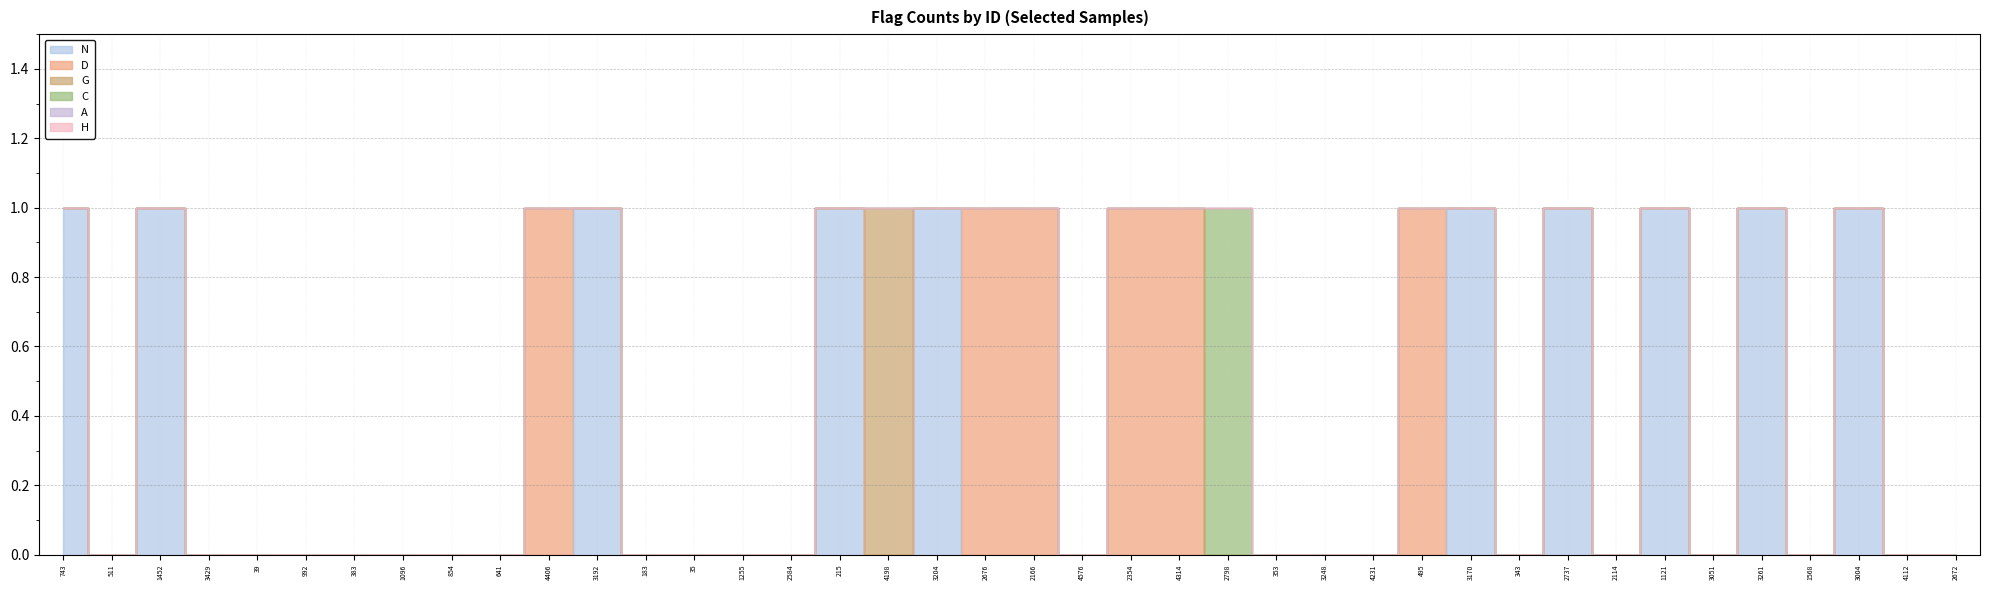

Which has a higher value, 215 or 2737?

215